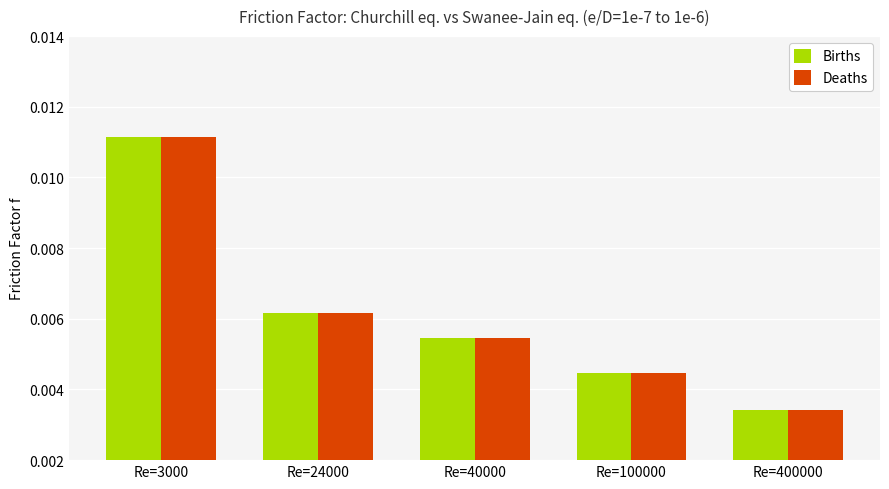

At which category is the sum across all series the highest?

Re=3000